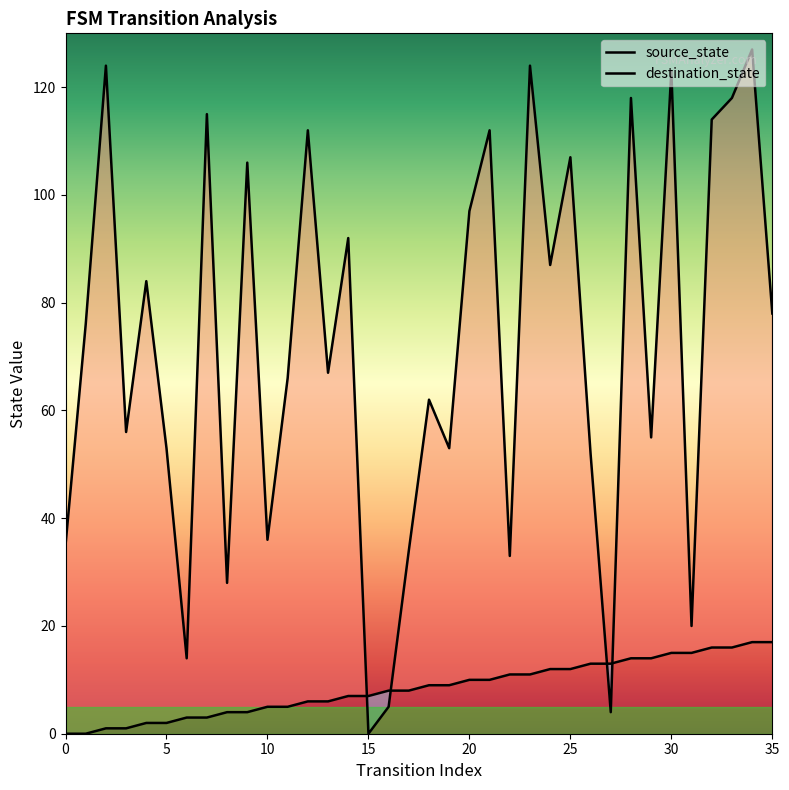

Which category has the lowest value in the destination_state series?

15